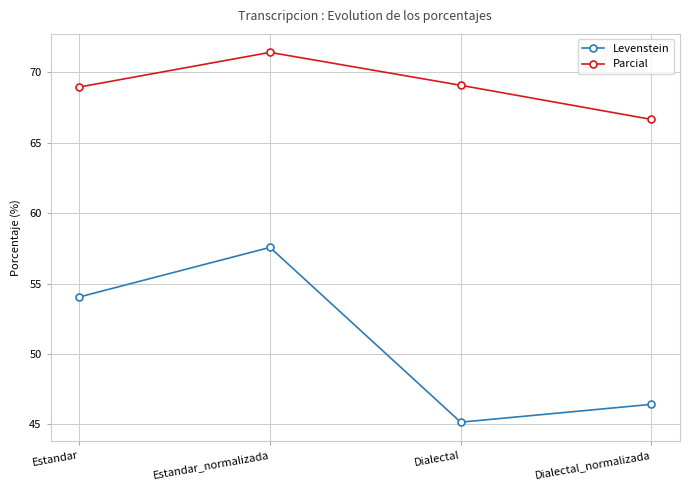

Between Dialectal and Dialectal_normalizada, which series saw the biggest shift?

Parcial